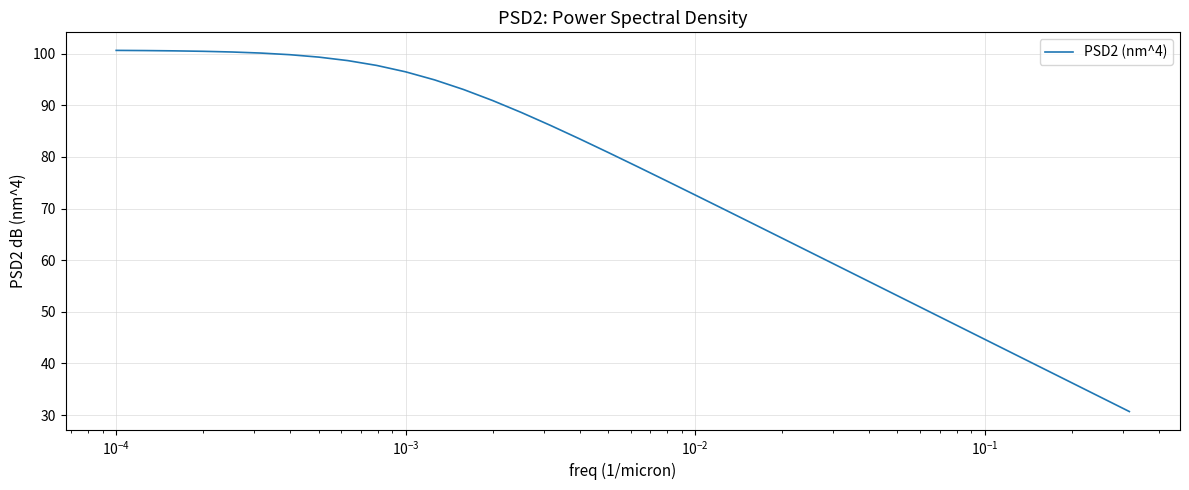

What is the difference between the maximum and minimum values?

69.9